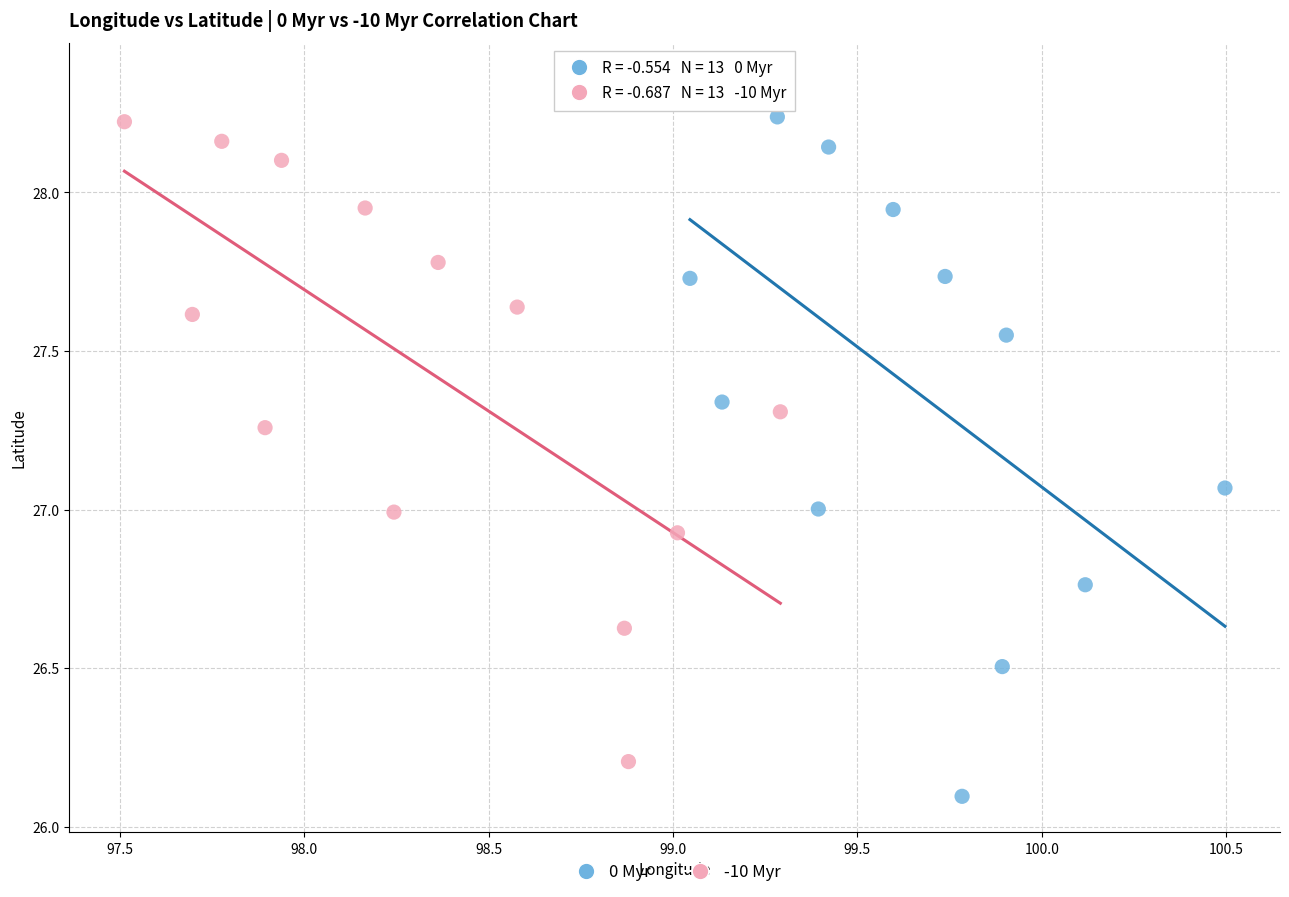

Which series contains the lowest Y value?

0 Myr